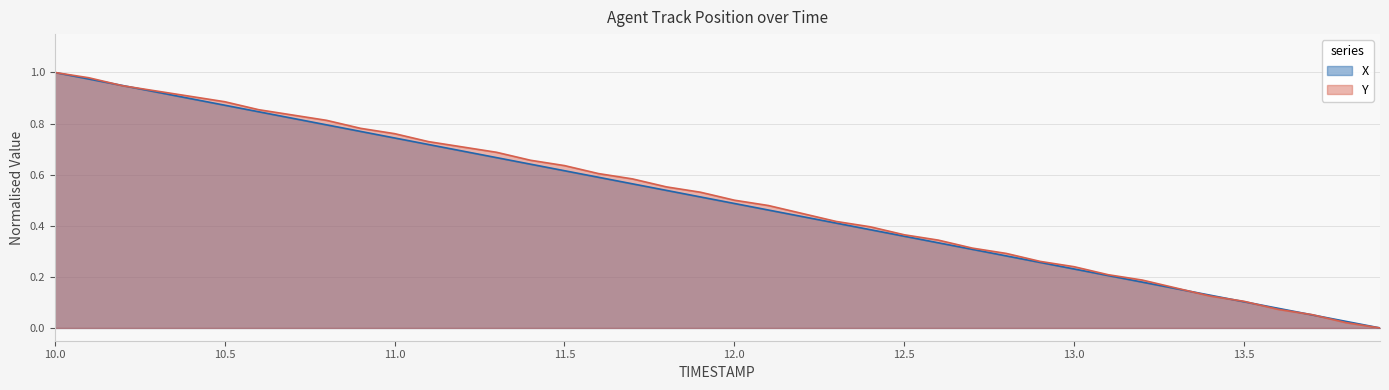

How many values in the X series exceed 0?

39